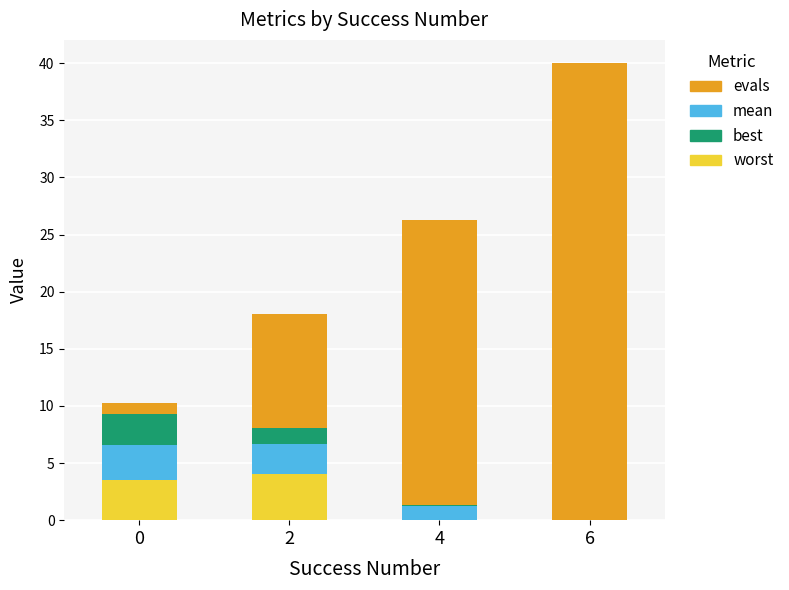

What is the maximum value for worst?

4.0